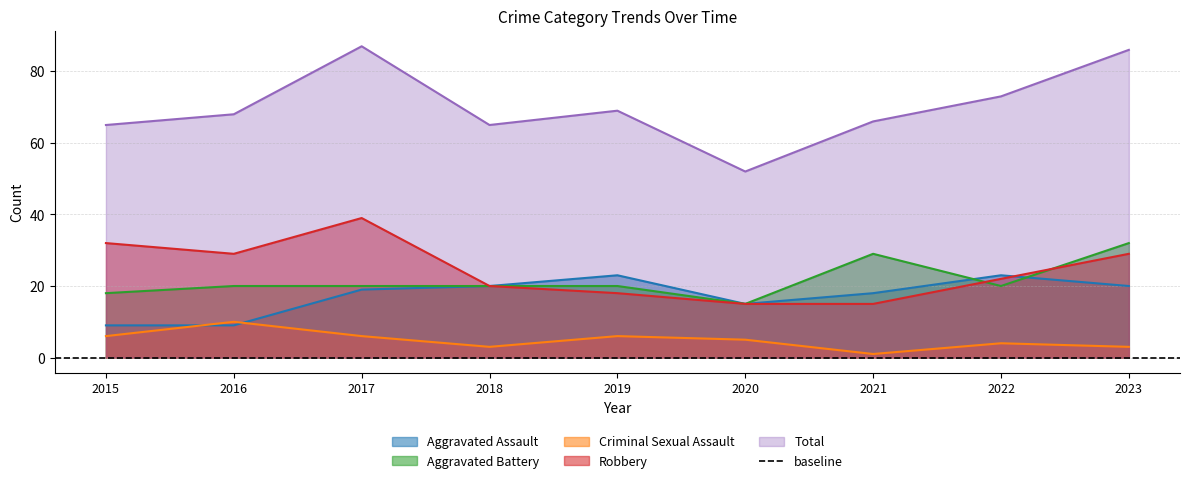

Reading right to left, extract all data points from this chart.

Aggravated Assault: 20	23	18	15	23	20	19	9	9
Aggravated Battery: 32	20	29	15	20	20	20	20	18
Criminal Sexual Assault: 3	4	1	5	6	3	6	10	6
Robbery: 29	22	15	15	18	20	39	29	32
Total: 86	73	66	52	69	65	87	68	65